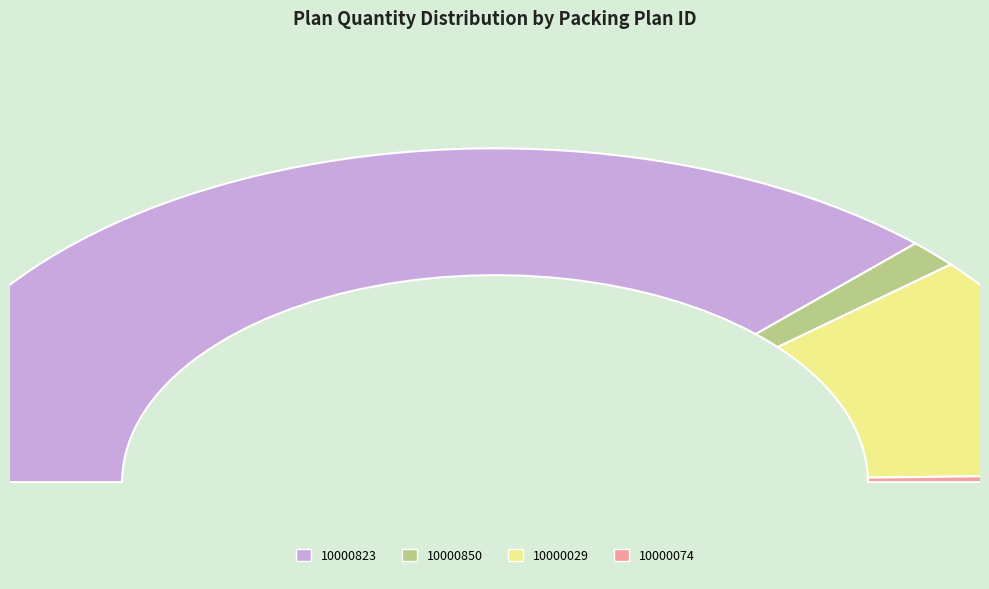

Which category has the biggest portion of the pie?

10000823